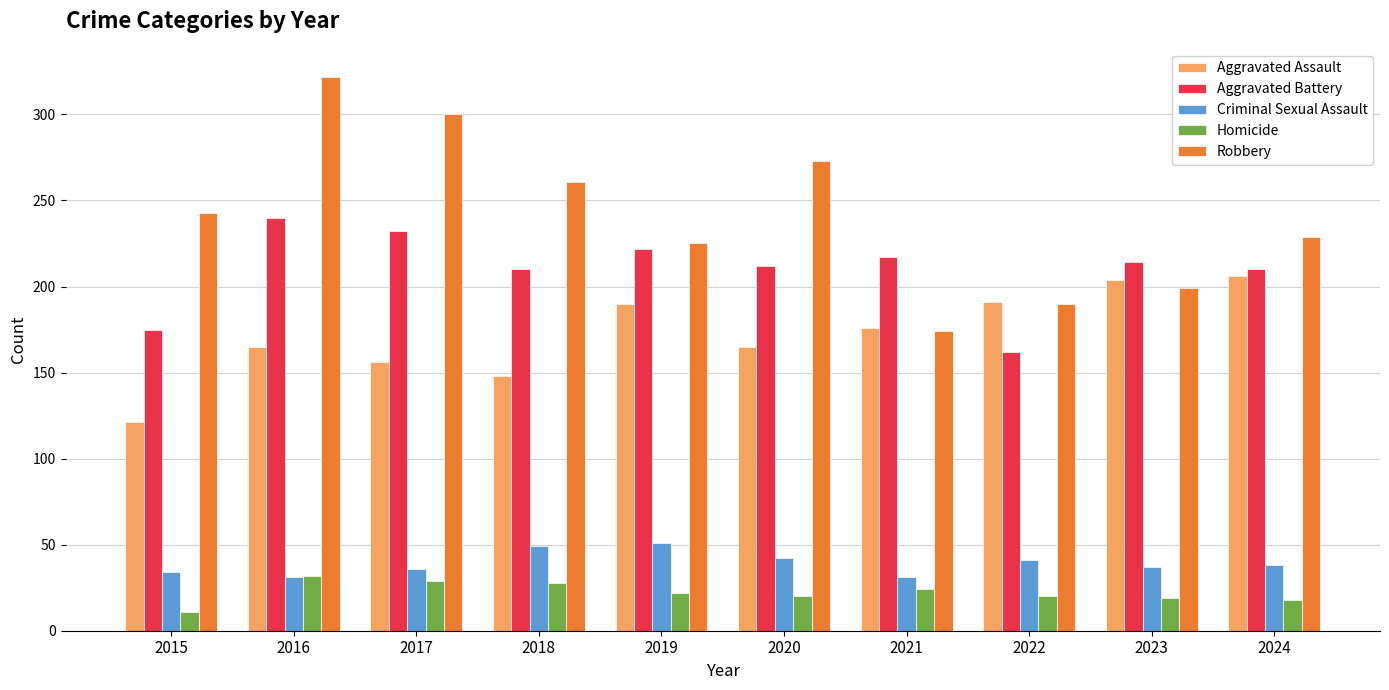

Where does the Criminal Sexual Assault series first go above 38?

2018